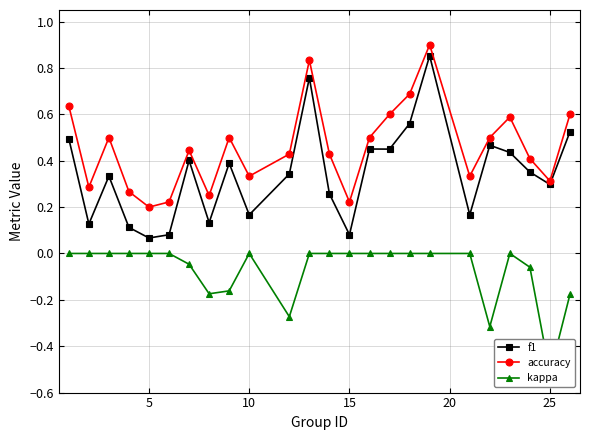

How many interior local peaks does the accuracy series have?

6